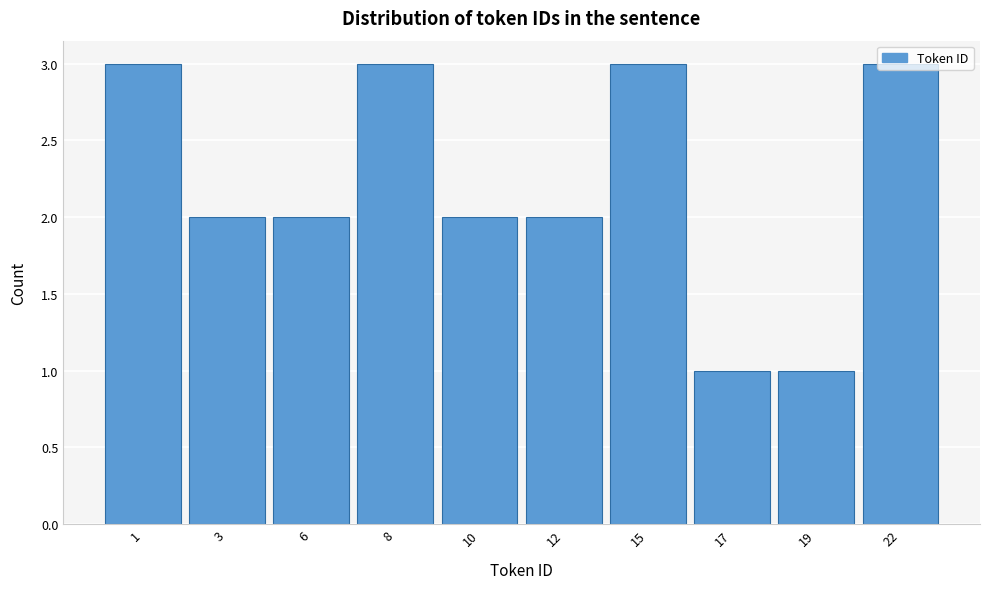

What is the maximum value shown in the chart?

3